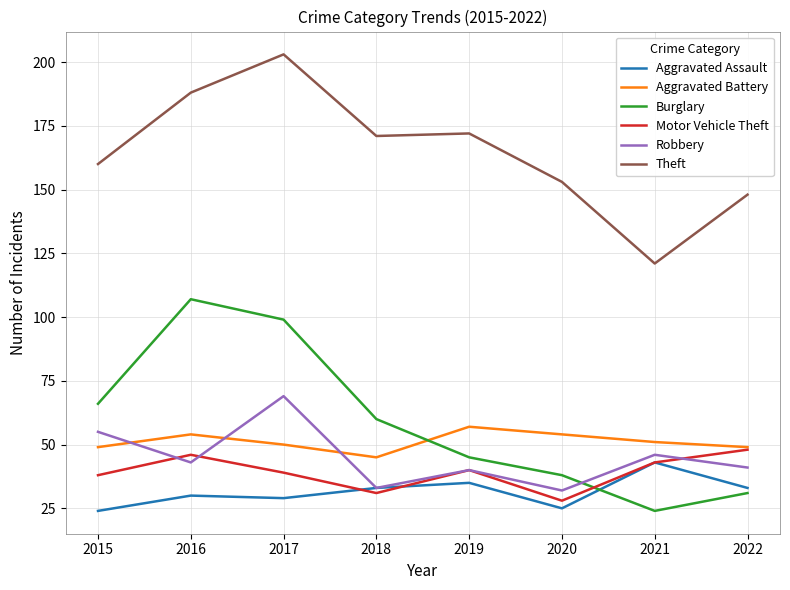

Reading left to right, what are all the values shown in this chart?

Aggravated Assault: 2015=24	2016=30	2017=29	2018=33	2019=35	2020=25	2021=43	2022=33
Aggravated Battery: 2015=49	2016=54	2017=50	2018=45	2019=57	2020=54	2021=51	2022=49
Burglary: 2015=66	2016=107	2017=99	2018=60	2019=45	2020=38	2021=24	2022=31
Motor Vehicle Theft: 2015=38	2016=46	2017=39	2018=31	2019=40	2020=28	2021=43	2022=48
Robbery: 2015=55	2016=43	2017=69	2018=33	2019=40	2020=32	2021=46	2022=41
Theft: 2015=160	2016=188	2017=203	2018=171	2019=172	2020=153	2021=121	2022=148